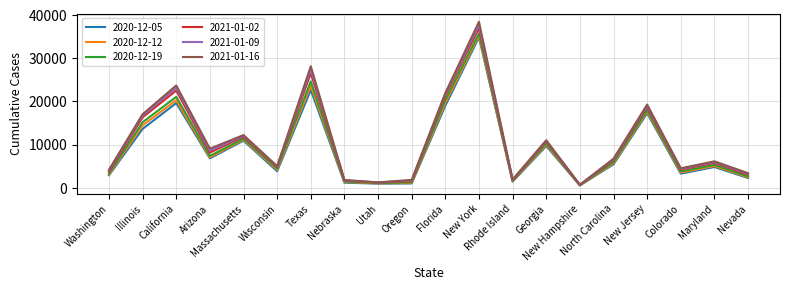

Is it true that 2021-01-09 equals 4369 at Colorado?

True